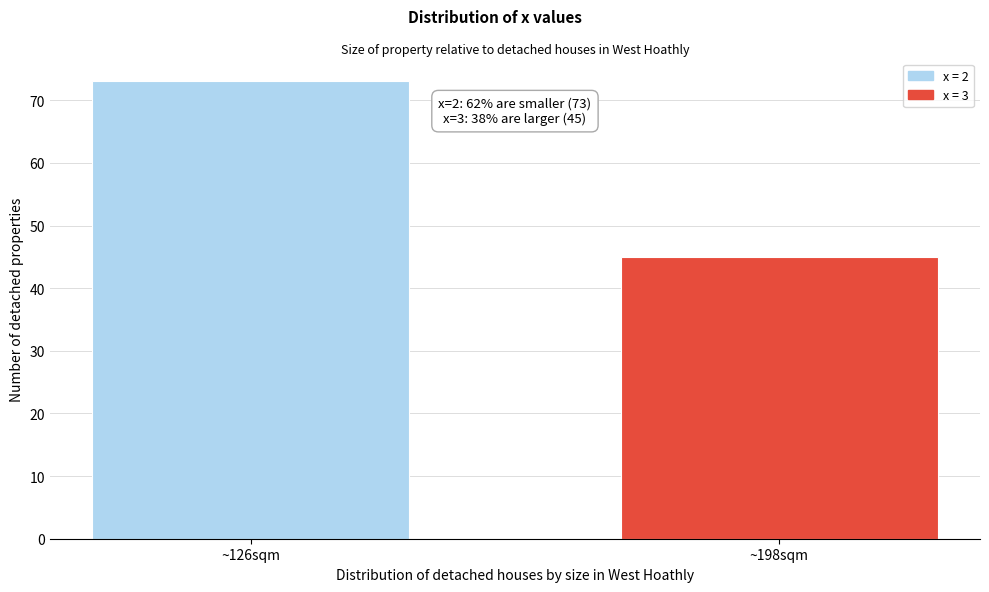

Reading left to right, transcribe all the data shown in this chart.

~126sqm=73	~198sqm=45